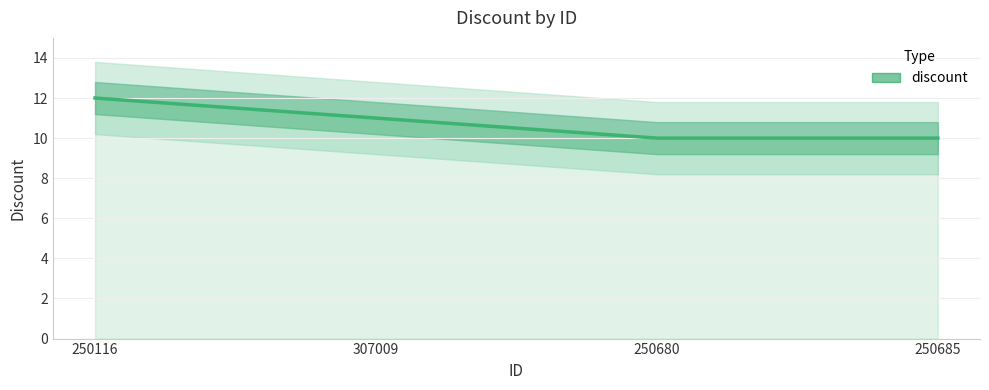

The value at 250685 is 10. True or false?

True